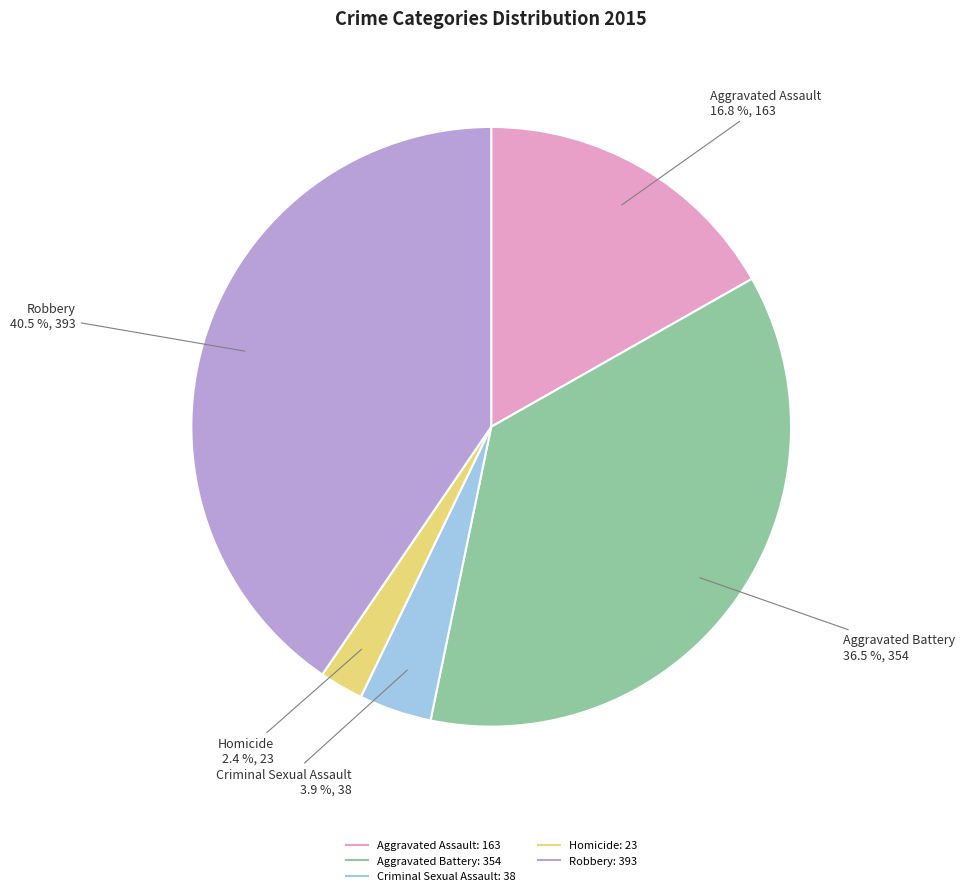

Between Aggravated Battery and Criminal Sexual Assault, which is larger?

Aggravated Battery